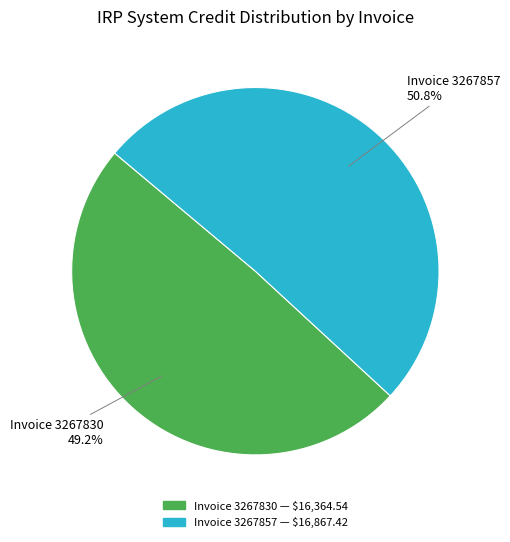

Does any single category account for the majority?

Yes